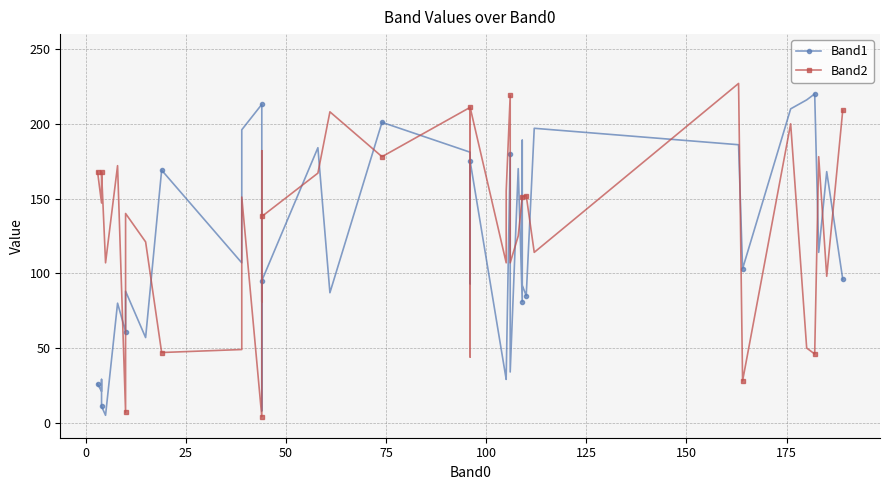

True or false: Band2 has more than 0 interior local peaks.

True